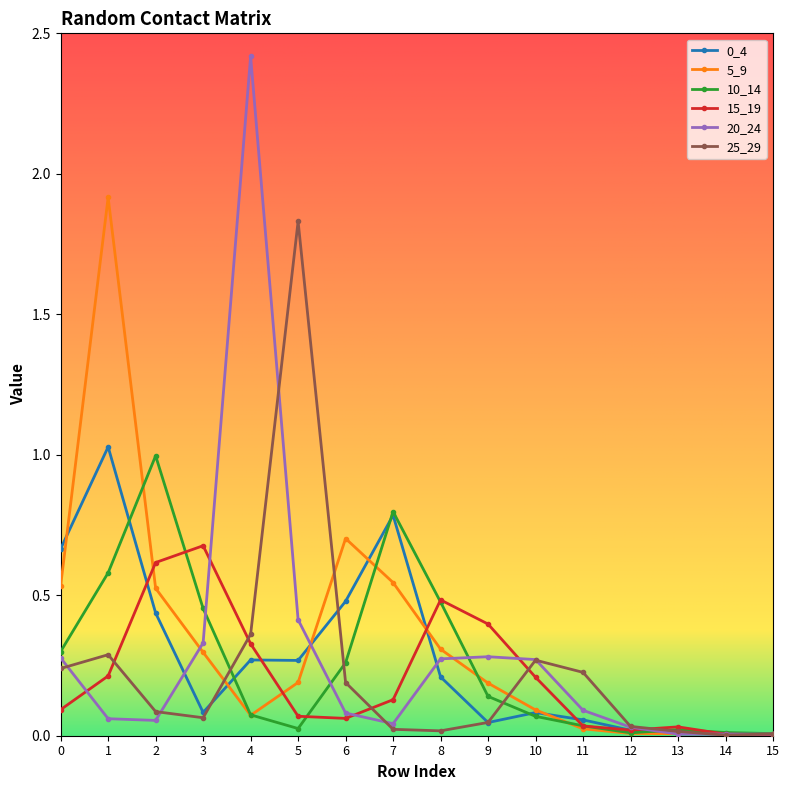

True or false: 20_24 has more than 1 points higher than both neighbors.

True